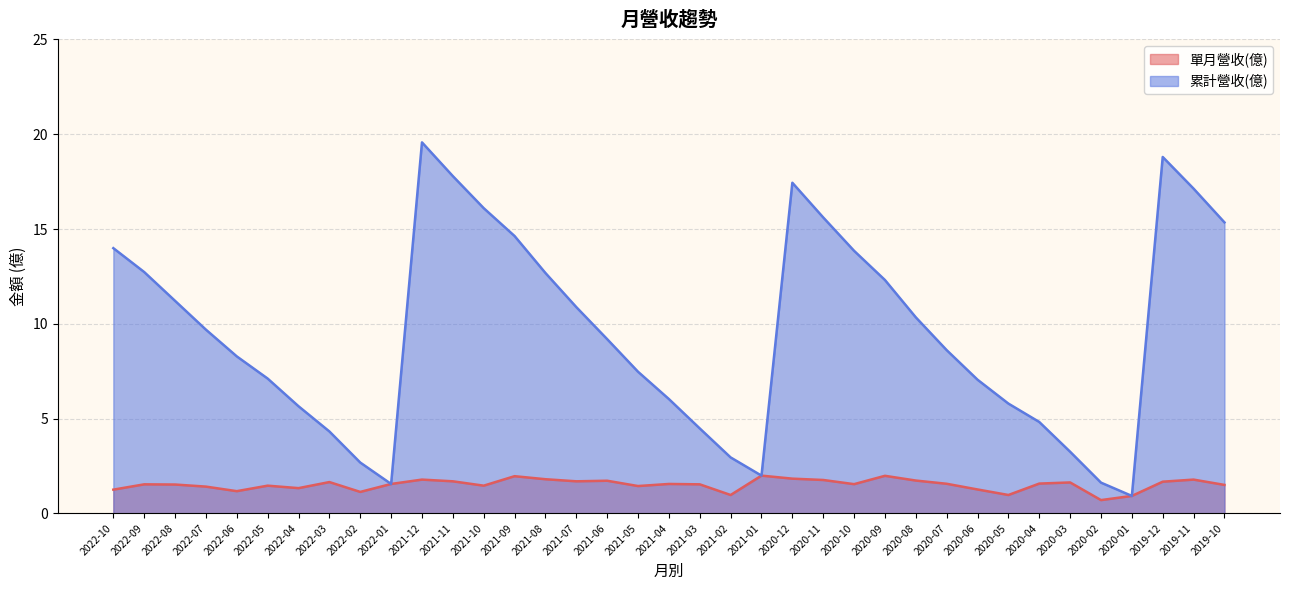

What is the sum of the 單月營收(億) values at 2019-11 and 2021-08?

3.6